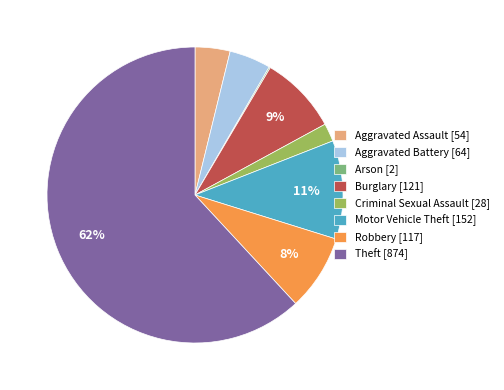

Does Theft represent more than half of the total?

Yes